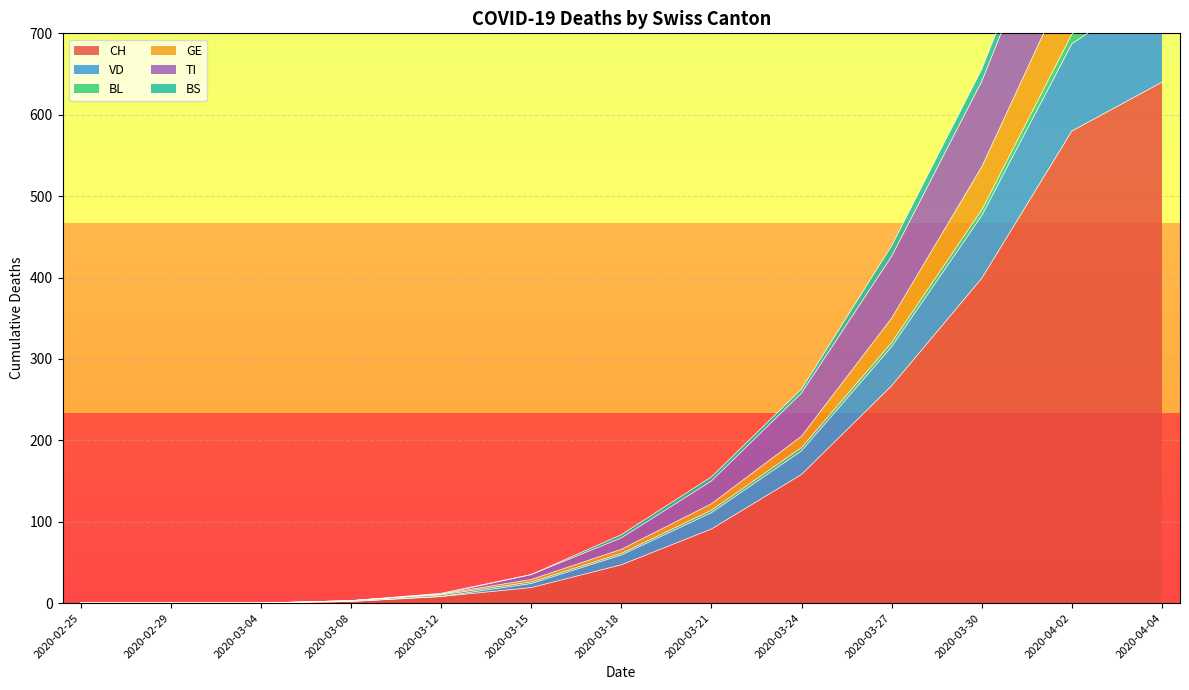

True or false: VD and CH intersect in this chart.

False